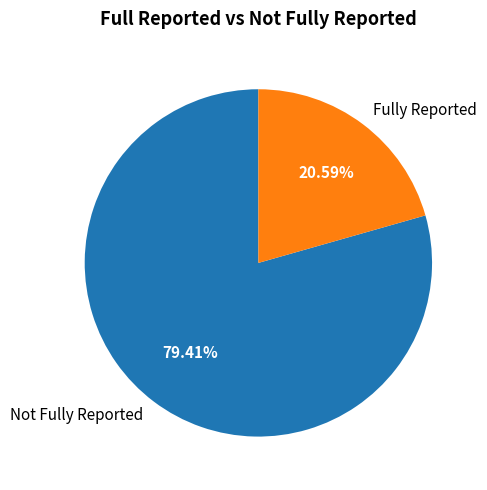

Is there any slice that represents more than half of the pie?

Yes